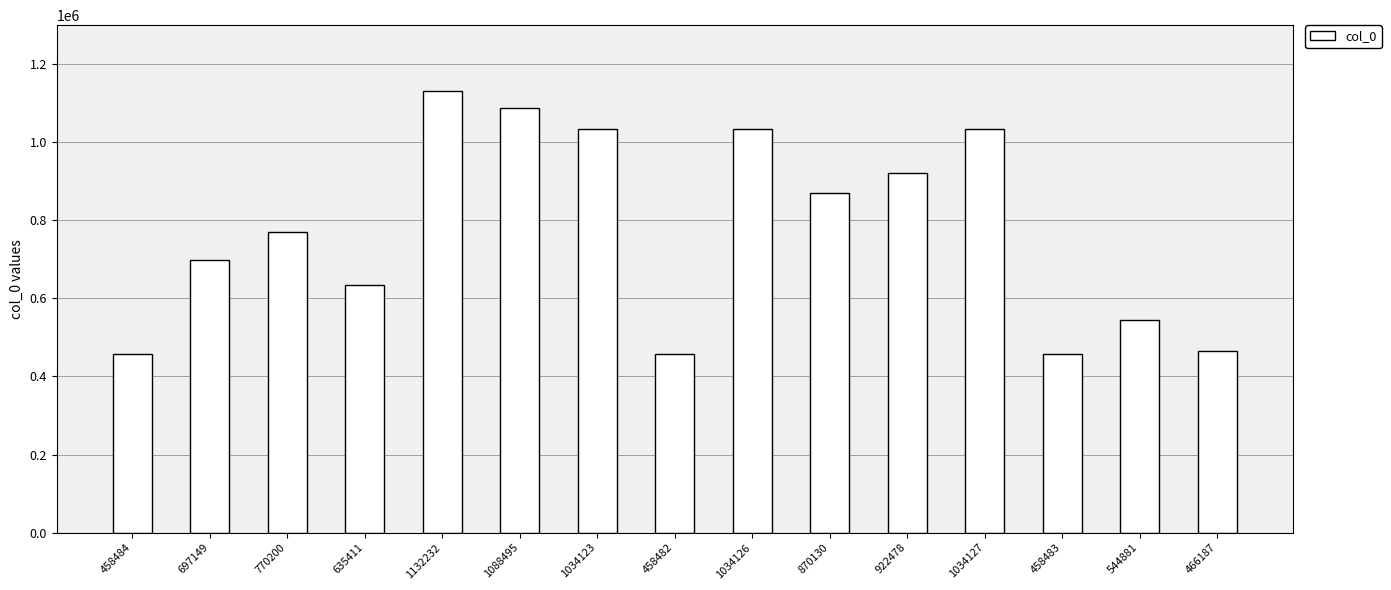

Is it true that the value at 1132232 is 1132232?

True